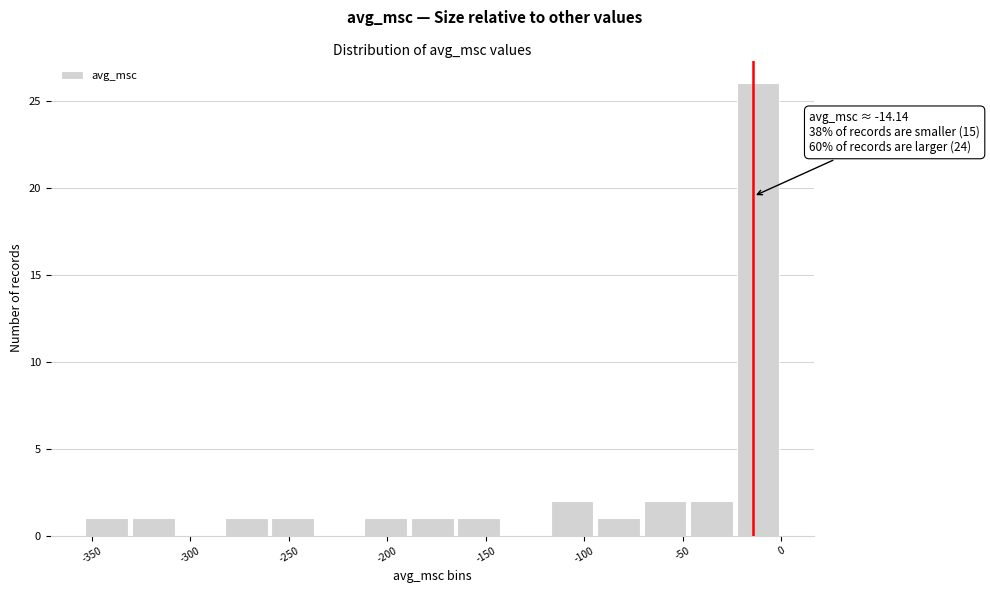

Over which range of the x-axis is the bar tallest?

-25 to 0